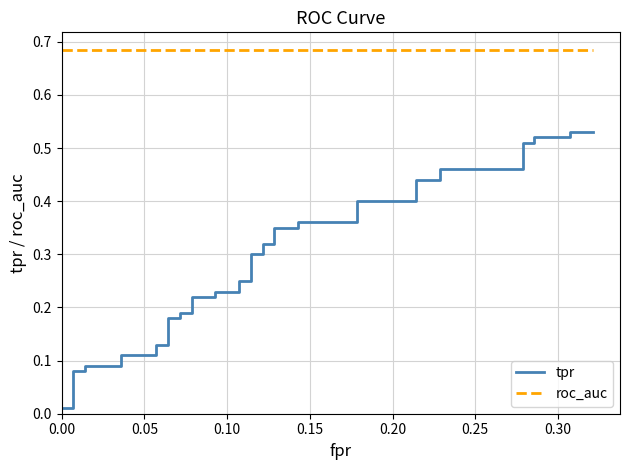

Which series has the widest spread of values?

tpr